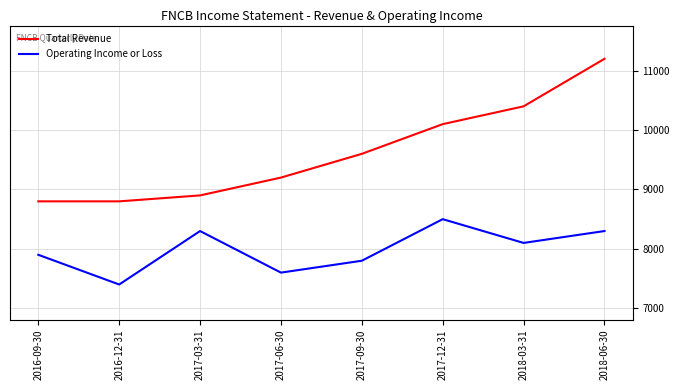

True or false: Total Revenue and Operating Income or Loss intersect in this chart.

False